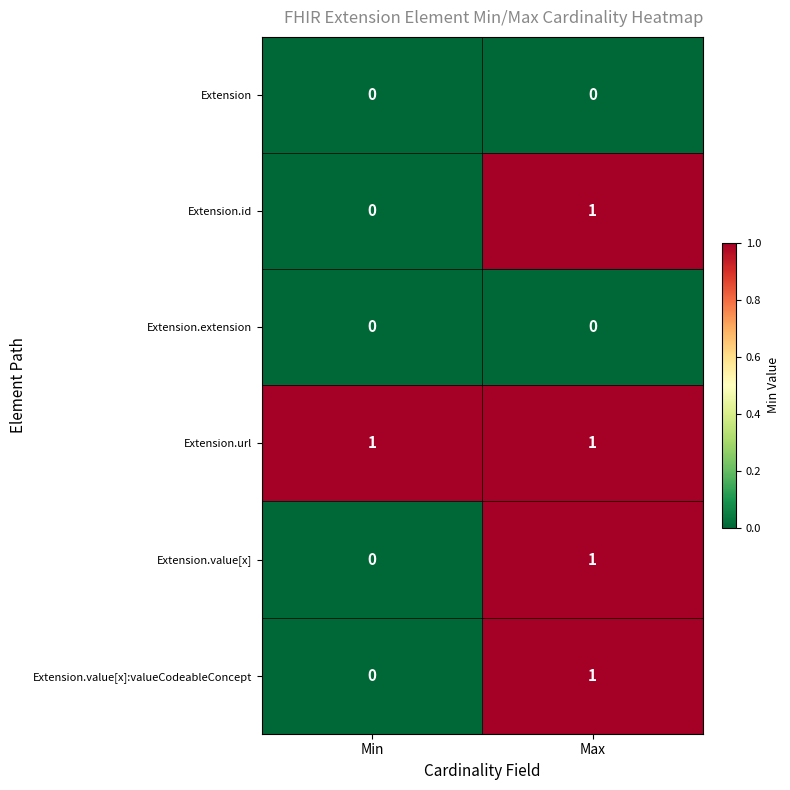

What is the total value across all series at Max?

4